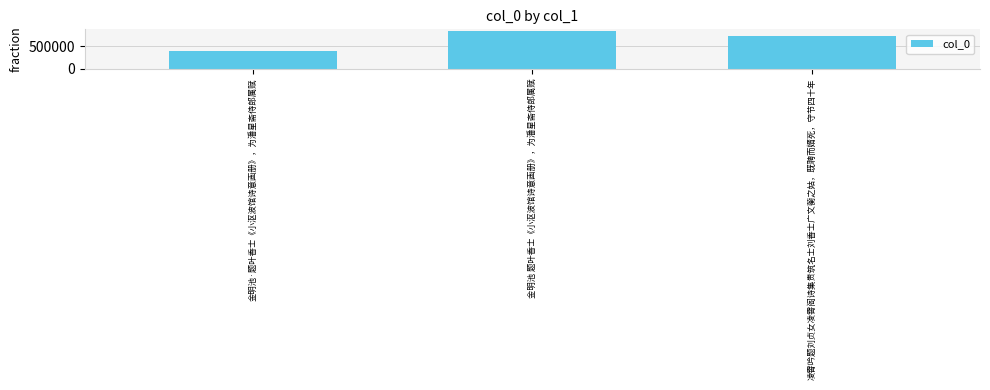

Between 金明池 题叶香士《小沤波馆诗意画册》，为潘星斋侍郎属赋 and 金明池·题叶香士《小沤波馆诗意画册》，为潘星斋侍郎属赋, which is larger?

金明池 题叶香士《小沤波馆诗意画册》，为潘星斋侍郎属赋